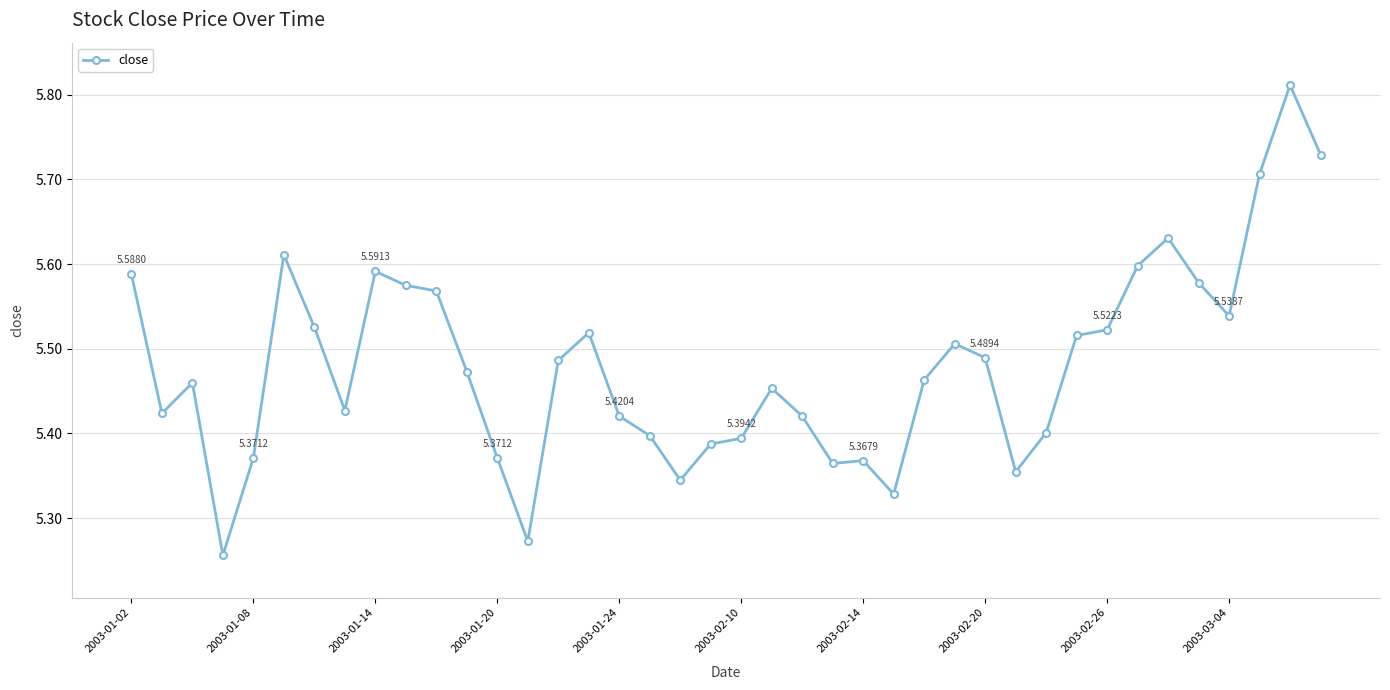

How many lines are shown in the chart?

1